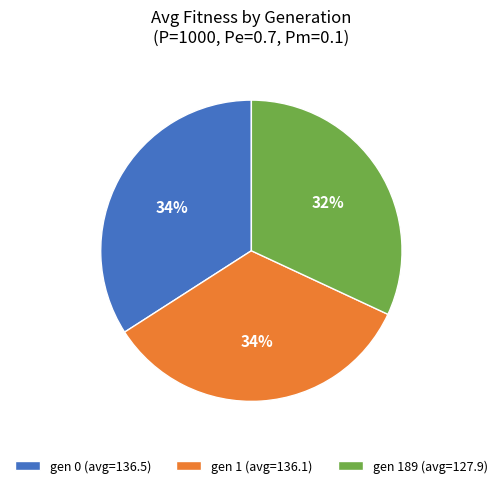

To the nearest percent, what is the average slice percentage?

33%